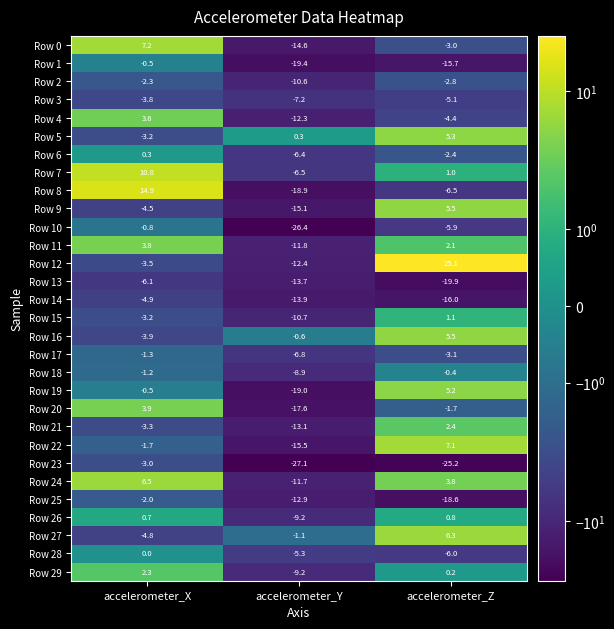

List the labels in order of Row 14 value, largest first.

accelerometer_X, accelerometer_Y, accelerometer_Z